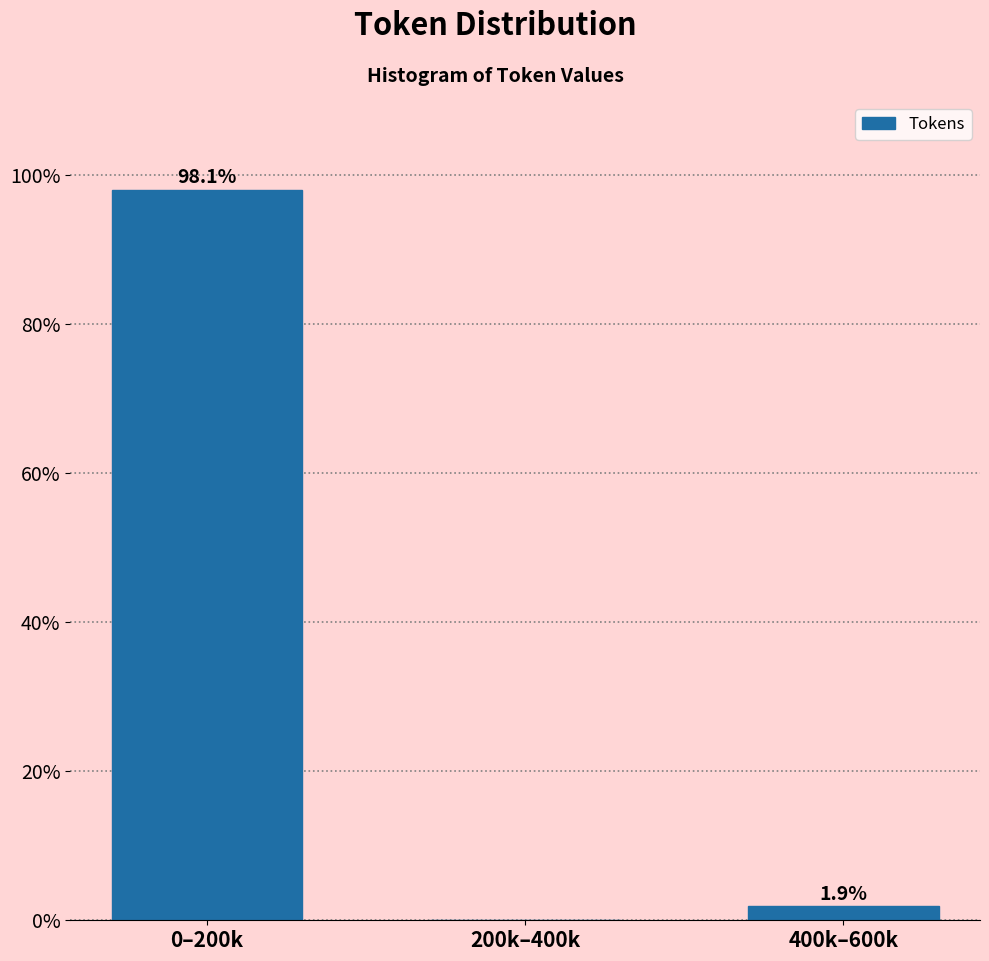

Reading left to right, transcribe all the data shown in this chart.

0–200k=98.1	200k–400k=0.0	400k–600k=1.9